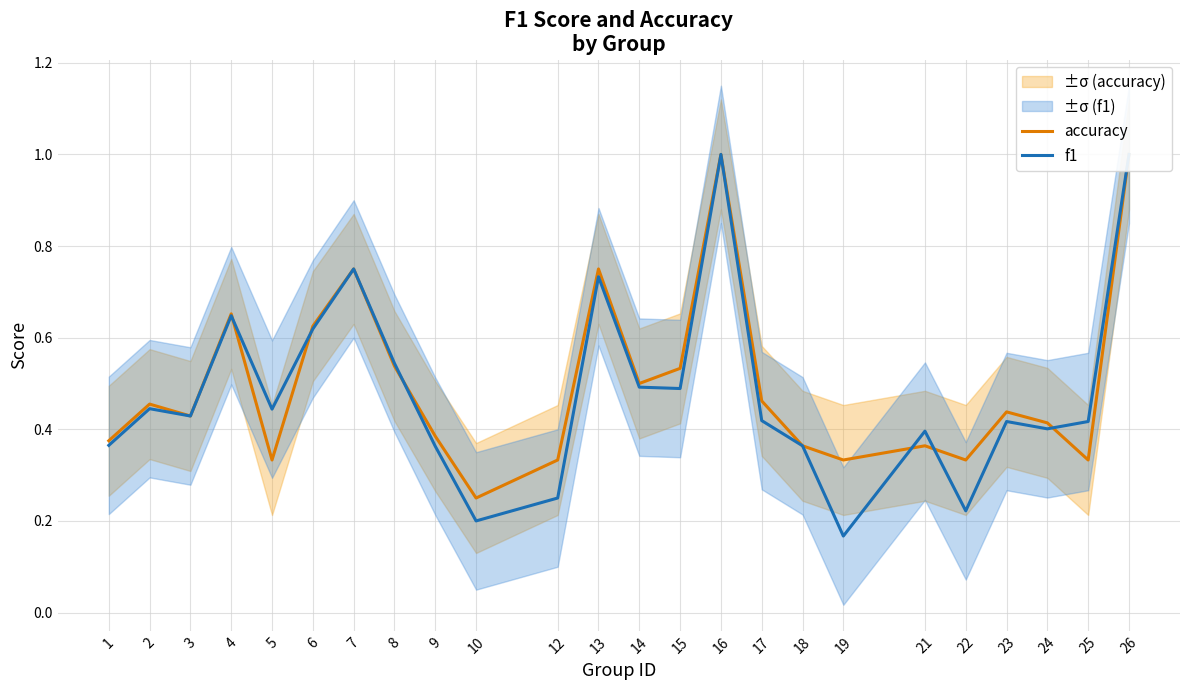

In f1, how many points are higher than both neighbors (excluding endpoints)?

7